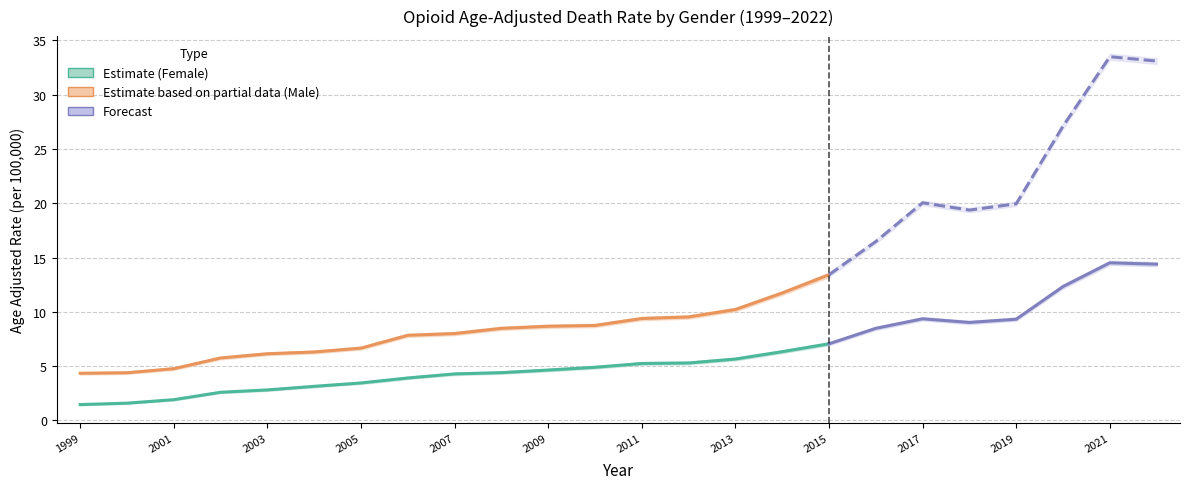

Is this an area chart (filled region under the line)?

No